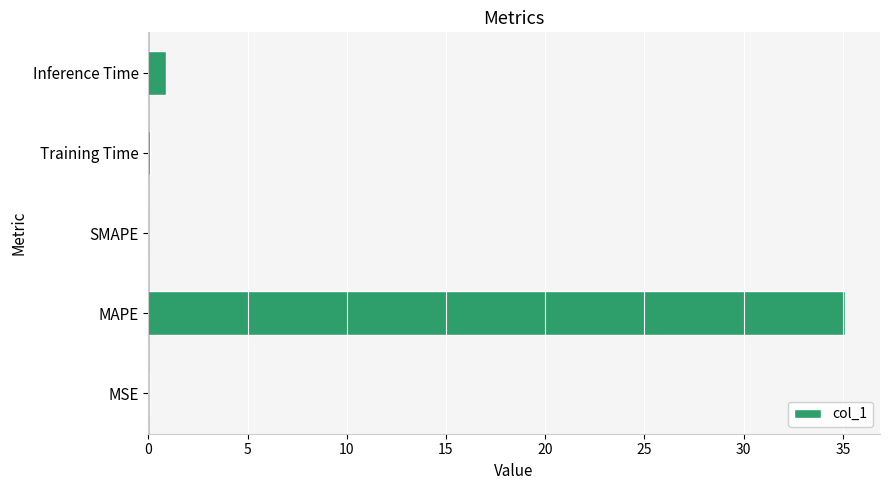

At which label is the value closest to 17?

Inference Time